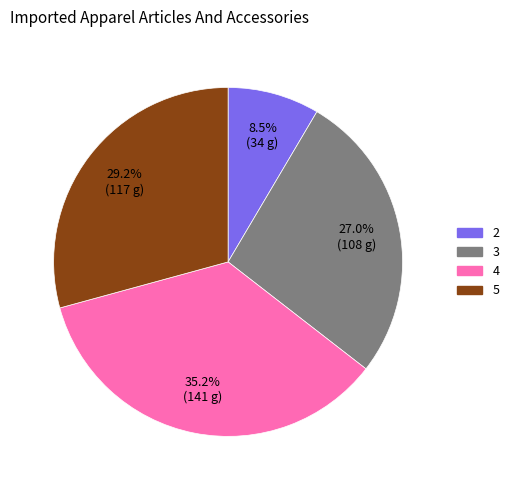

What percentage is NOT represented by 3?

73.0%